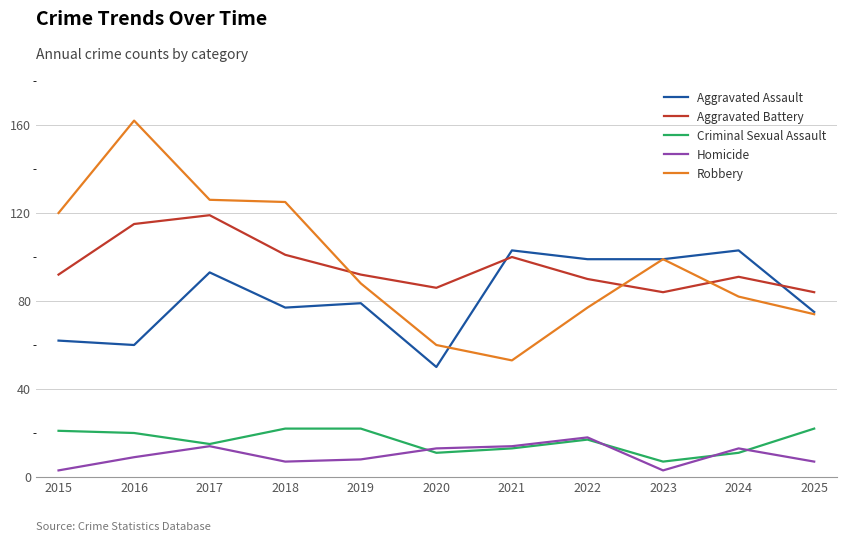

Which series has the largest range (max minus min)?

Robbery